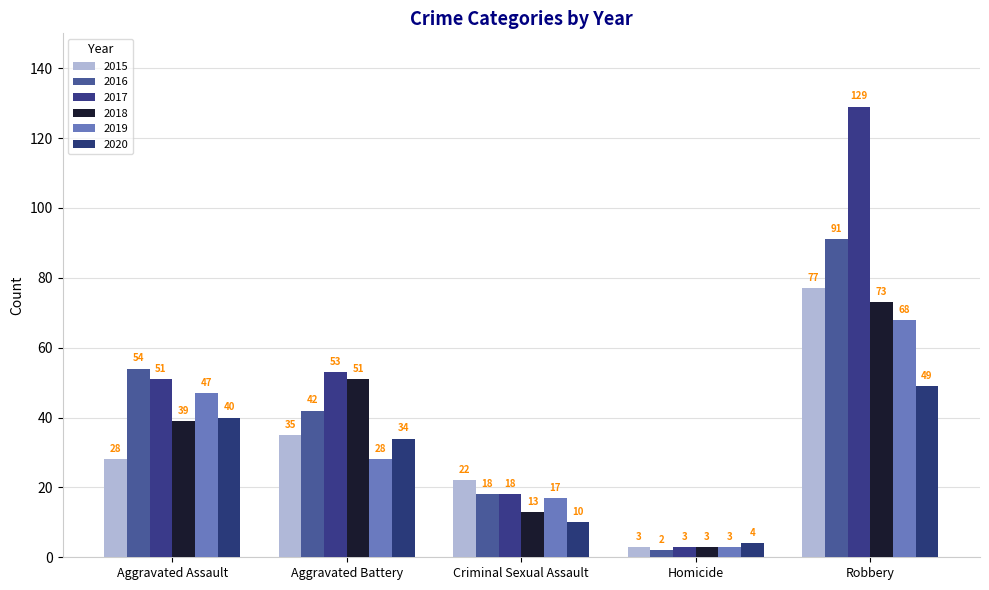

True or false: 2018 has a value of 5 at Criminal Sexual Assault.

False